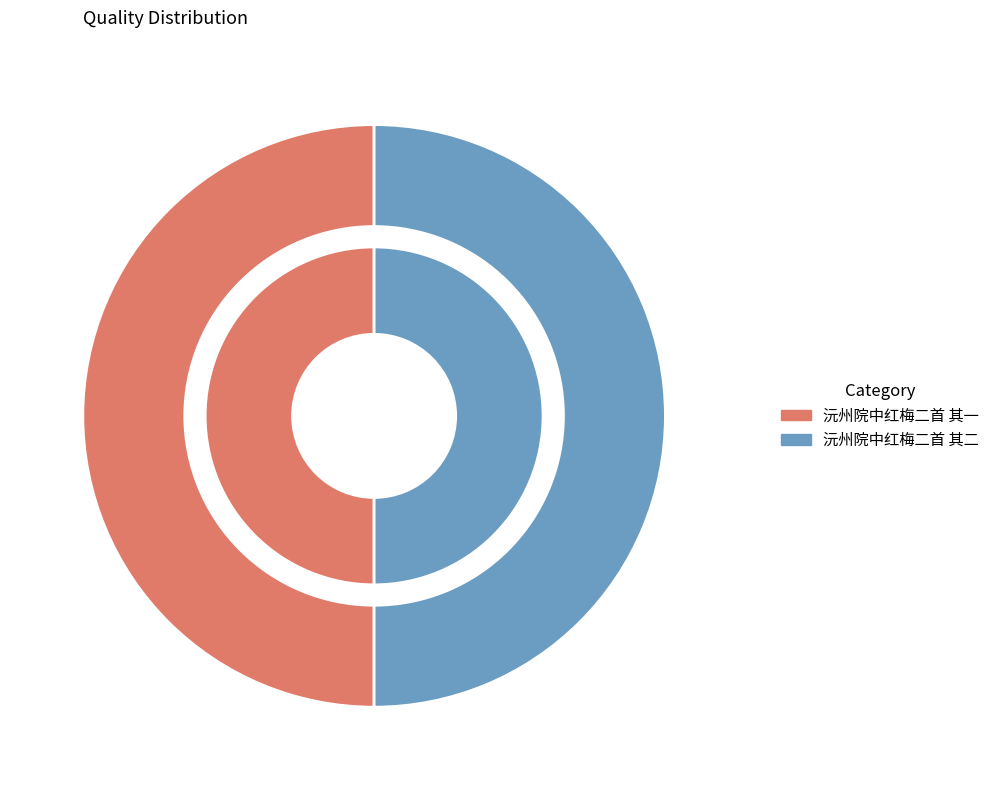

What percentage is the 沅州院中红梅二首 其一 slice, to the nearest percent?

50%